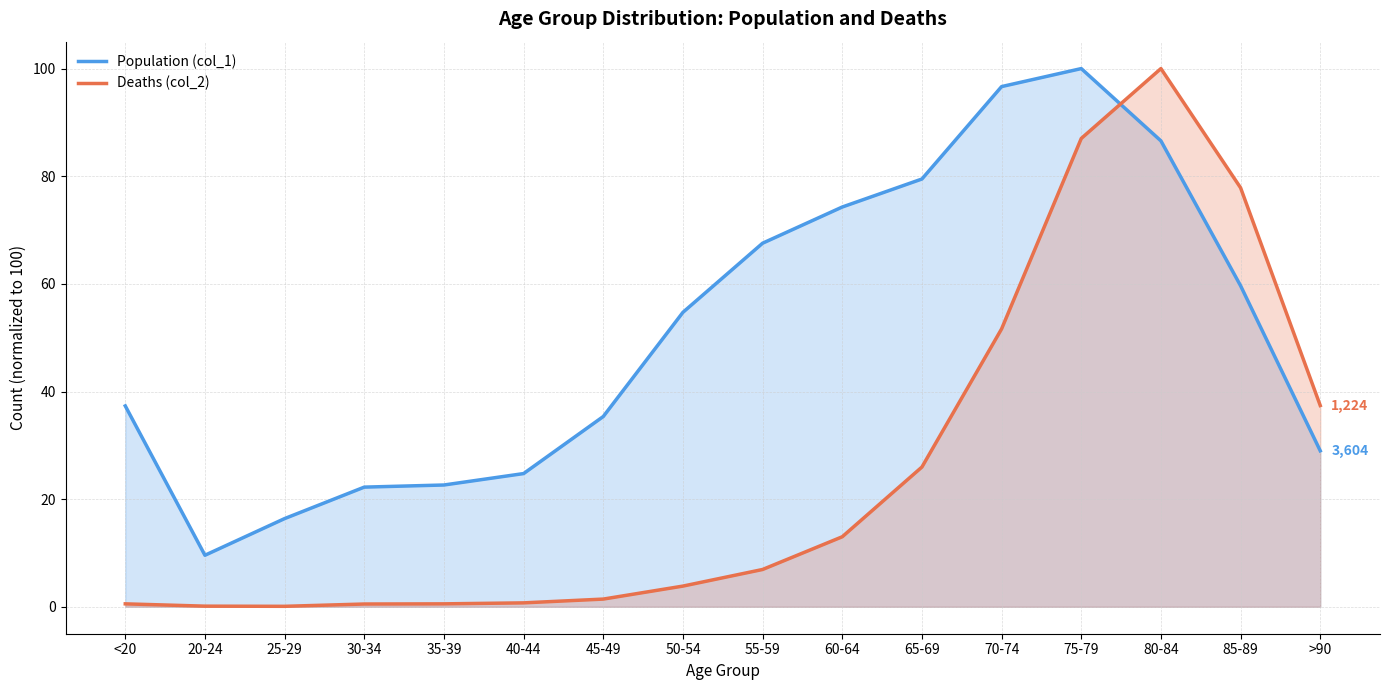

Rank the series by their maximum value, from lowest to highest.

Population (col_1), Deaths (col_2)